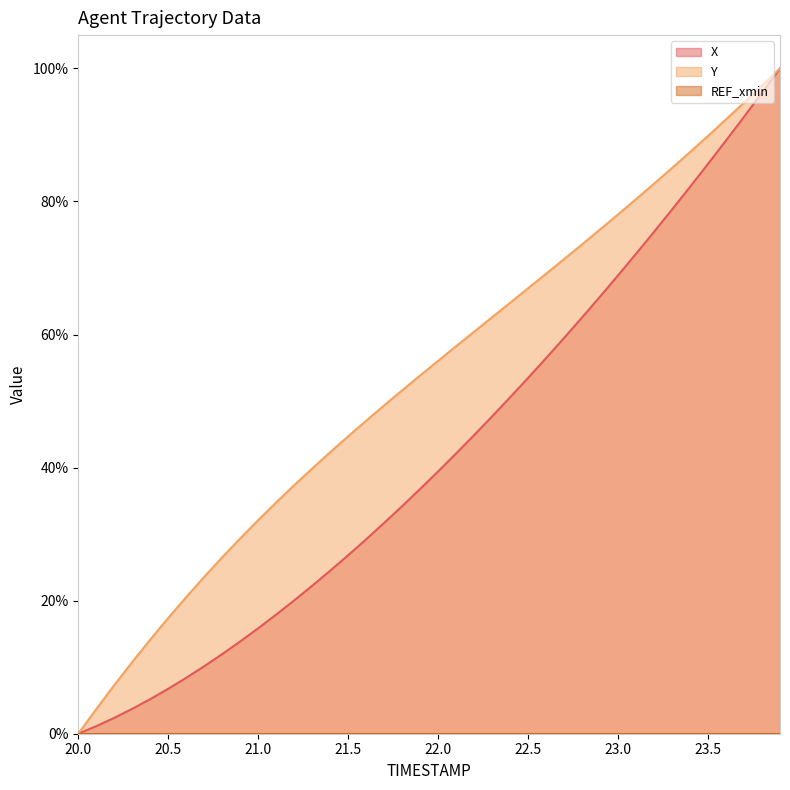

Does the chart display data point markers on the line(s)?

No